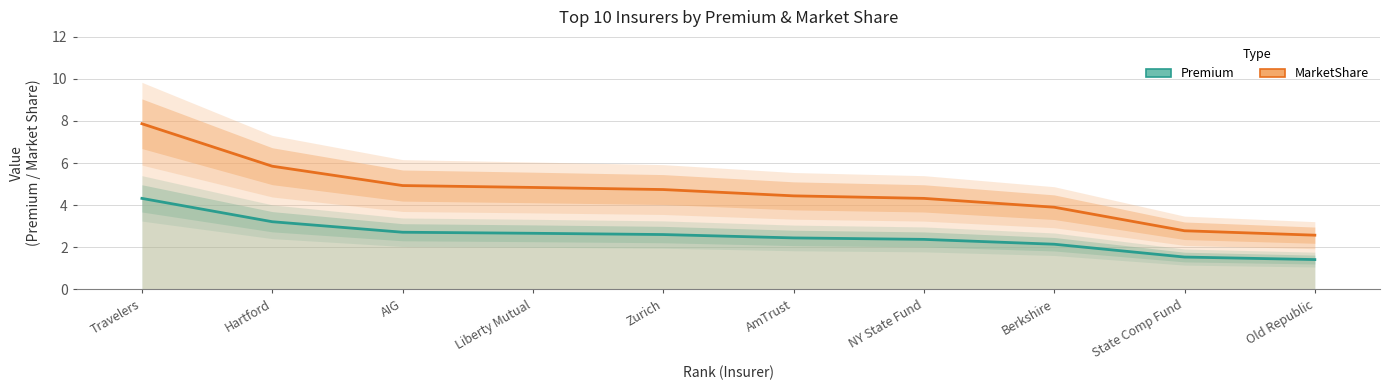

At Travelers, list the series in order from largest to smallest.

MarketShare, Premium